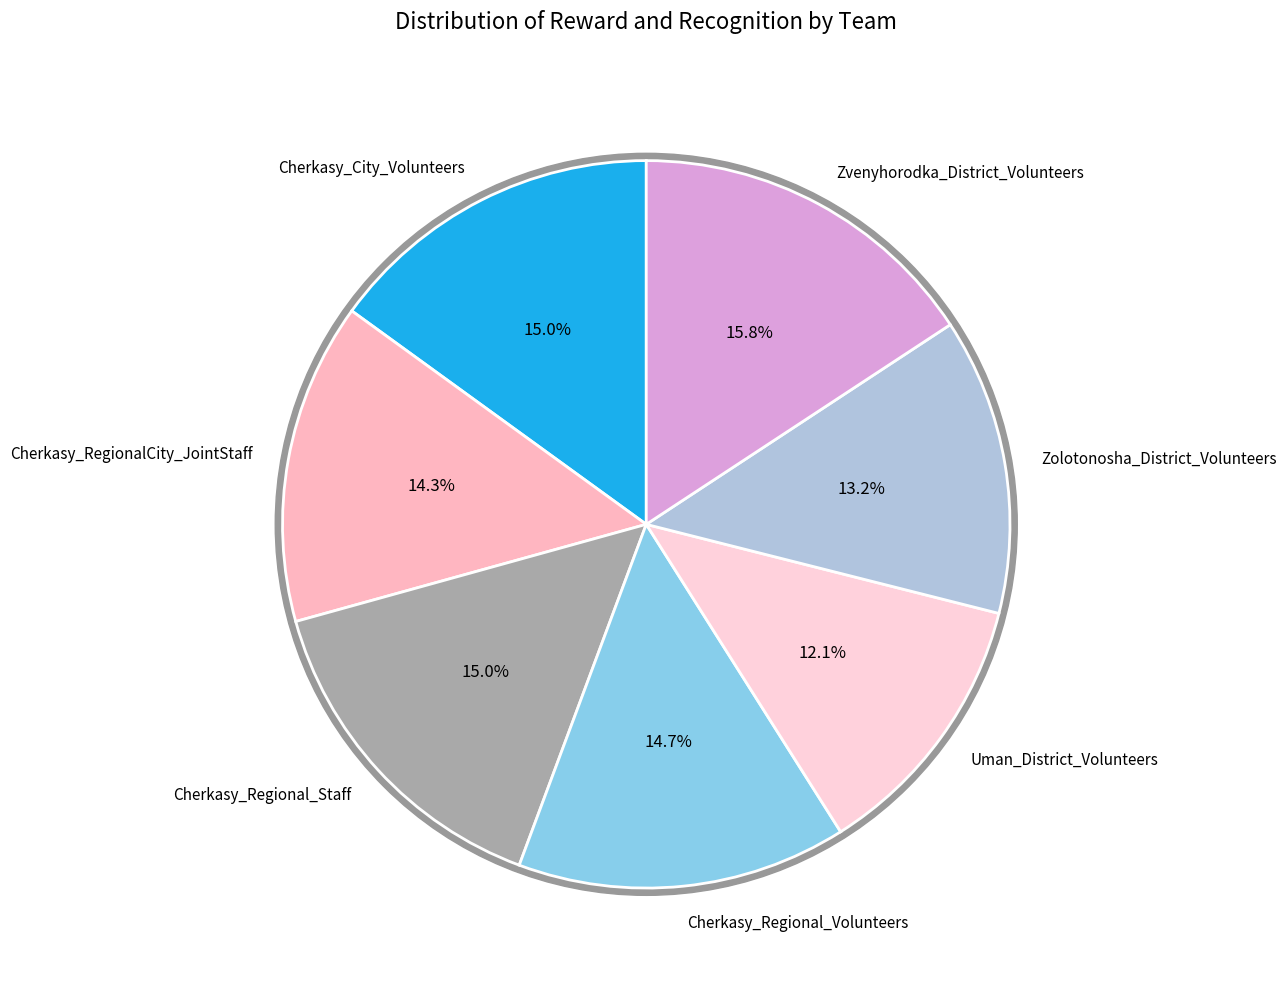

Does Cherkasy_RegionalCity_JointStaff represent more than half of the total?

No